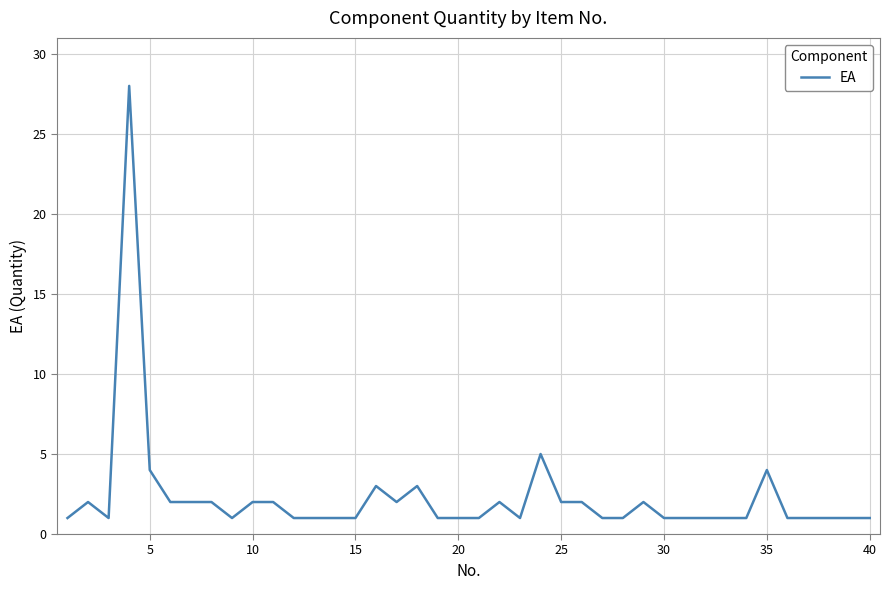

Reading left to right, transcribe all the data shown in this chart.

1	2	1	28	4	2	2	2	1	2	2	1	1	1	1	3	2	3	1	1	1	2	1	5	2	2	1	1	2	1	1	1	1	1	4	1	1	1	1	1